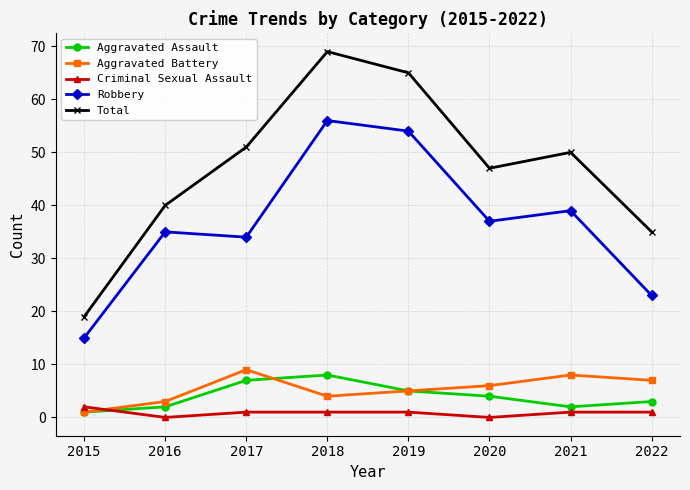

True or false: Total has a value of 35 at 2022.

True